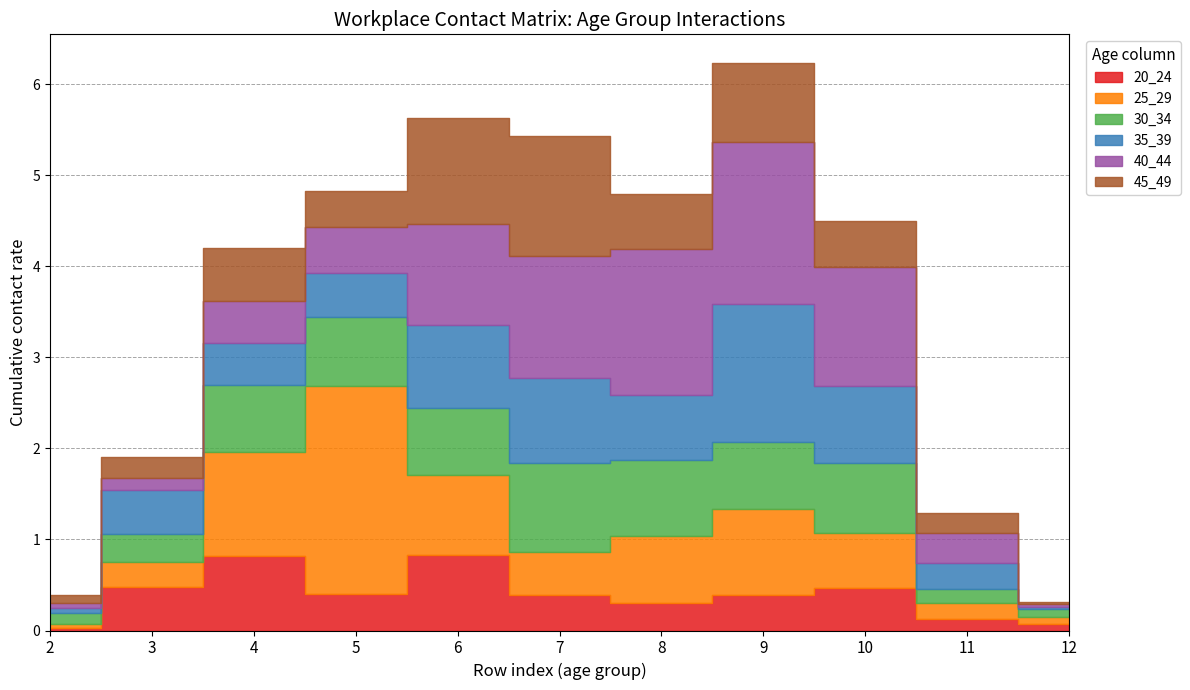

At 2, list the series in order from largest to smallest.

30_34, 45_49, 40_44, 35_39, 25_29, 20_24